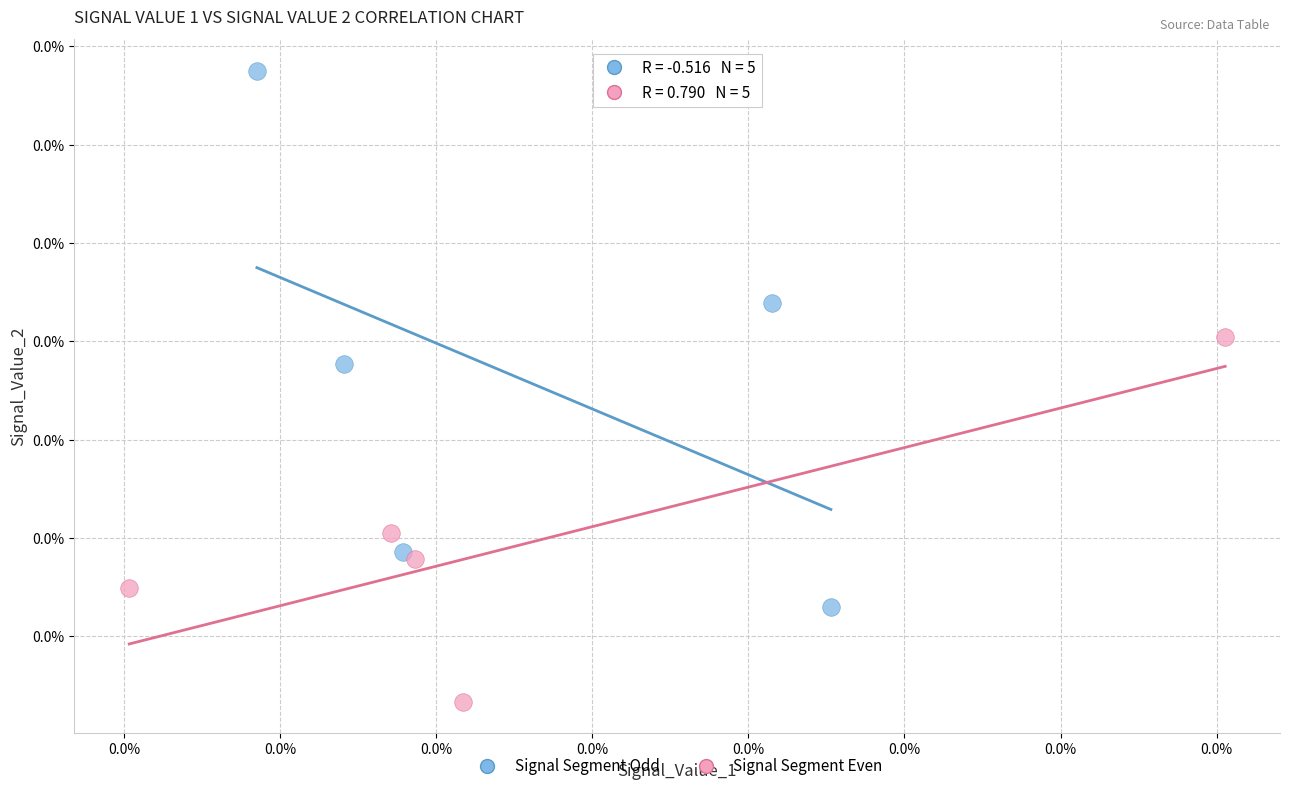

What are all the series names shown in the legend?

Signal Segment Odd, Signal Segment Even